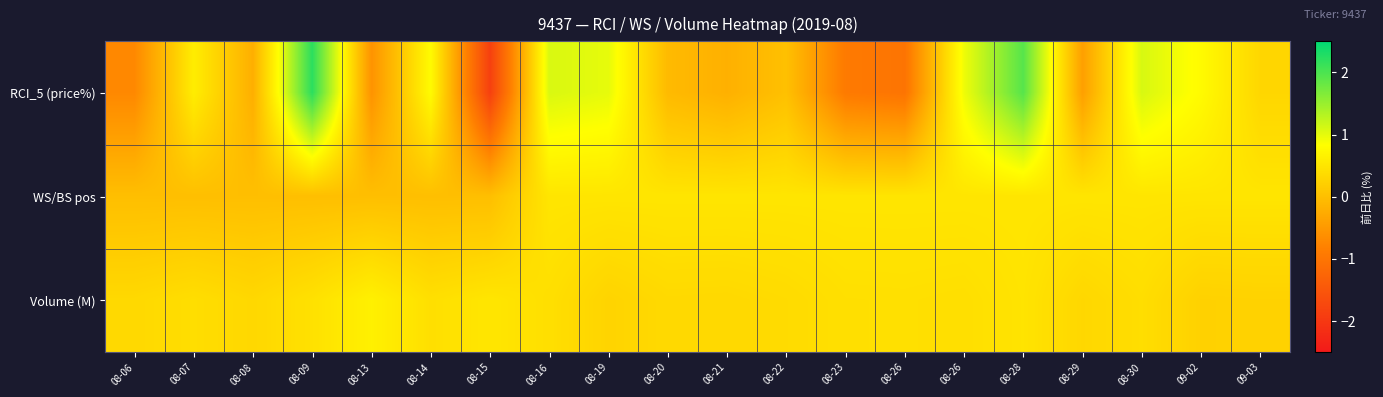

Rank the series at 08-30 from highest to lowest value.

RCI_5 (price%), WS/BS pos, Volume (M)